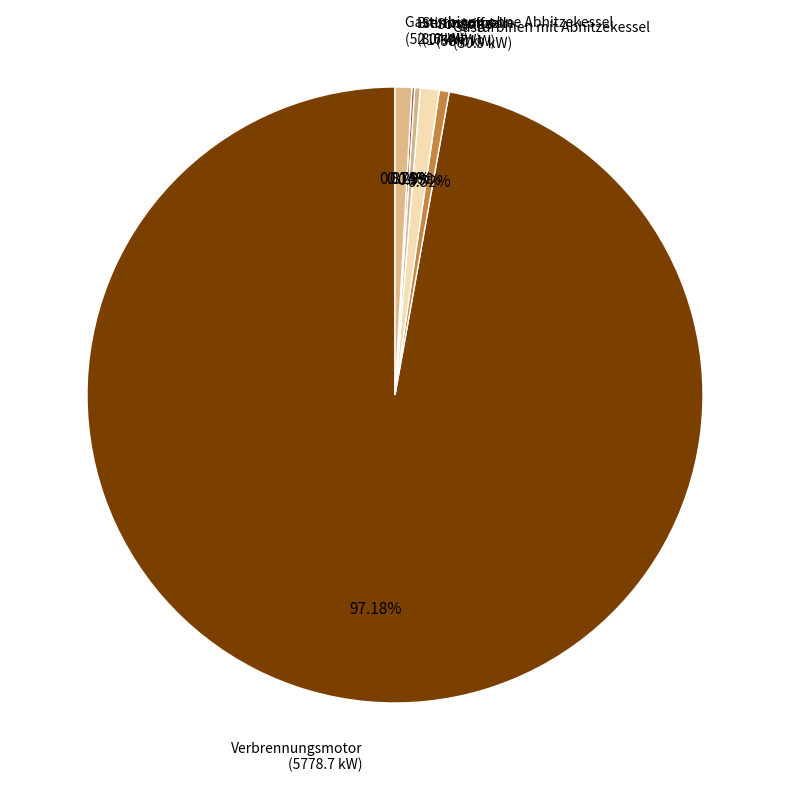

Which slice is the largest?

Verbrennungsmotor